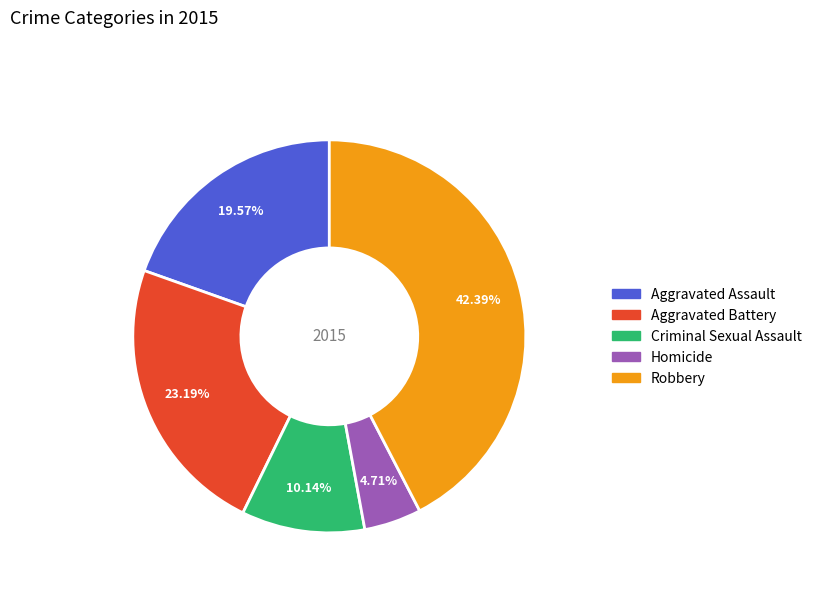

Does Aggravated Battery account for over 50% of the chart?

No